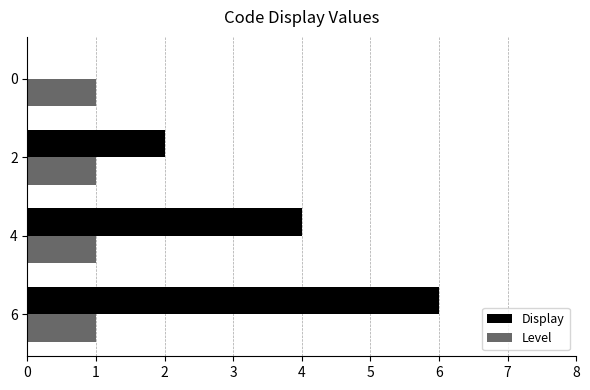

At which category is the sum across all series the highest?

6